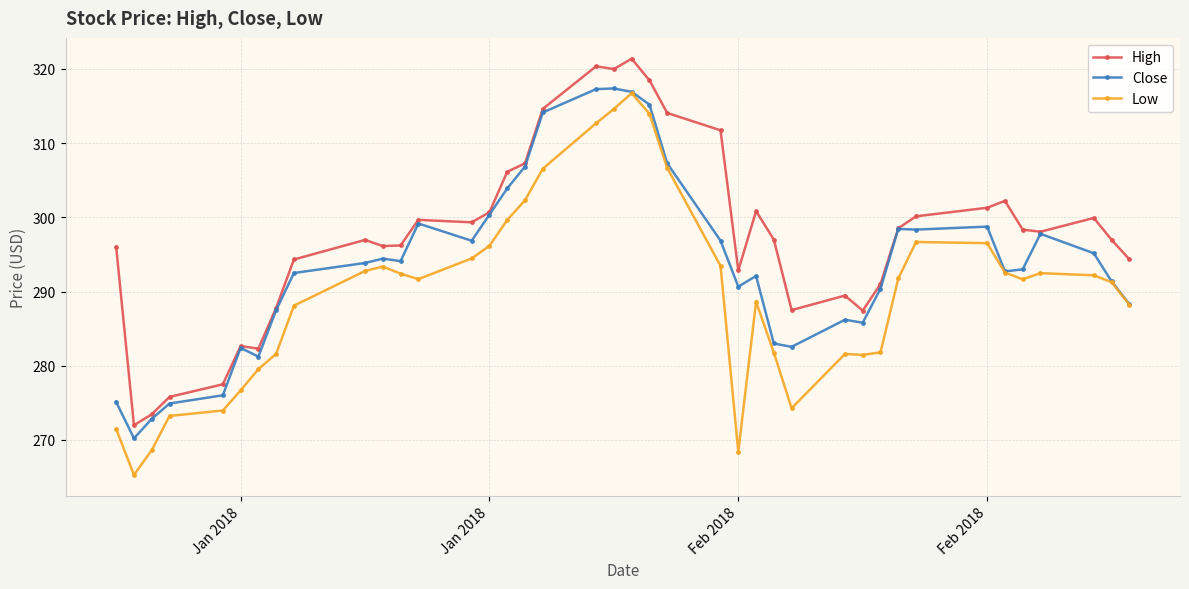

What is the minimum value for High?

272.0